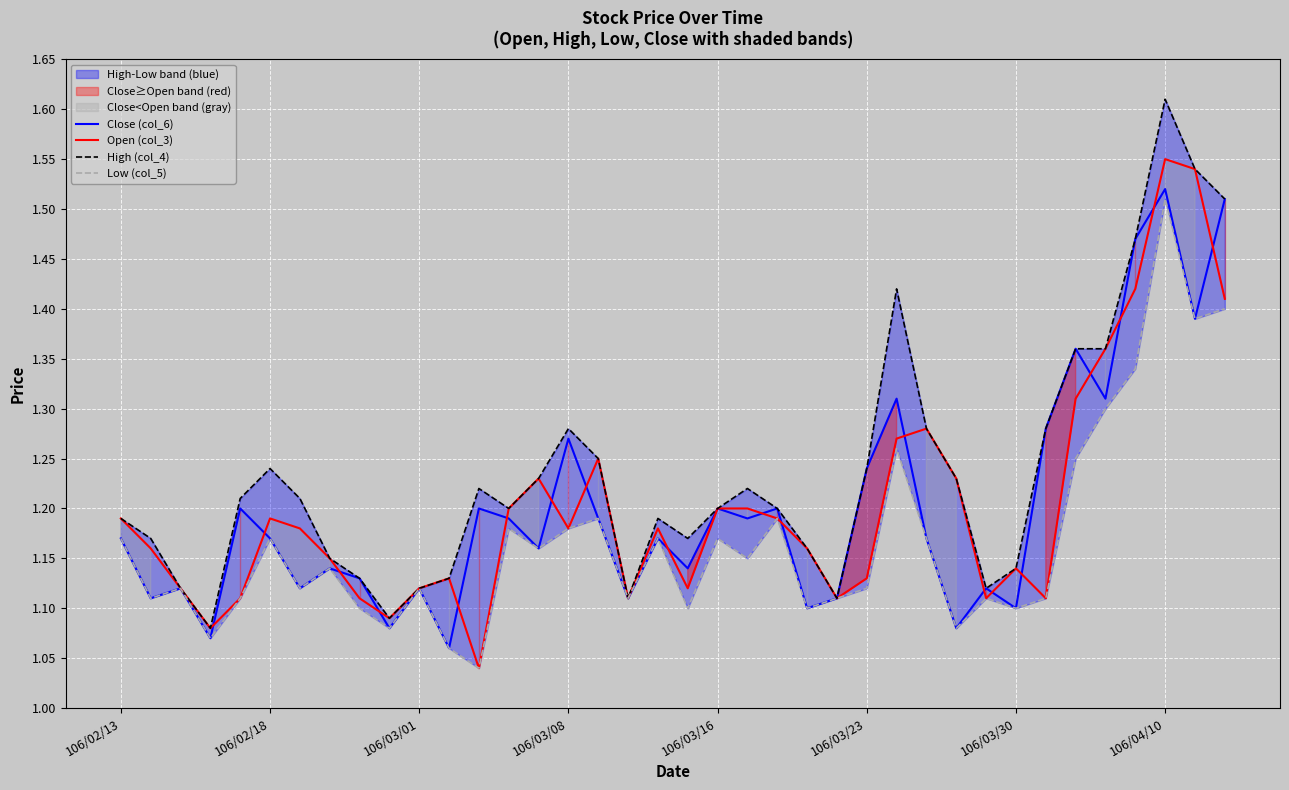

What is the average value of the Close (col_6) series?

1.2